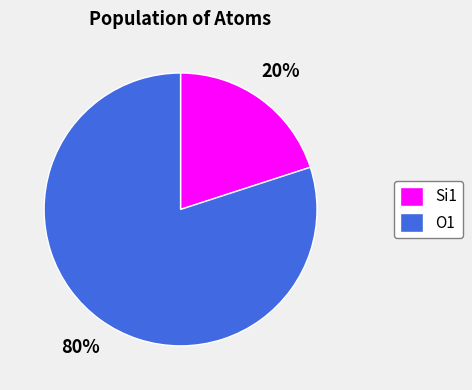

The O1 slice represents 80% of the pie. True or false?

True